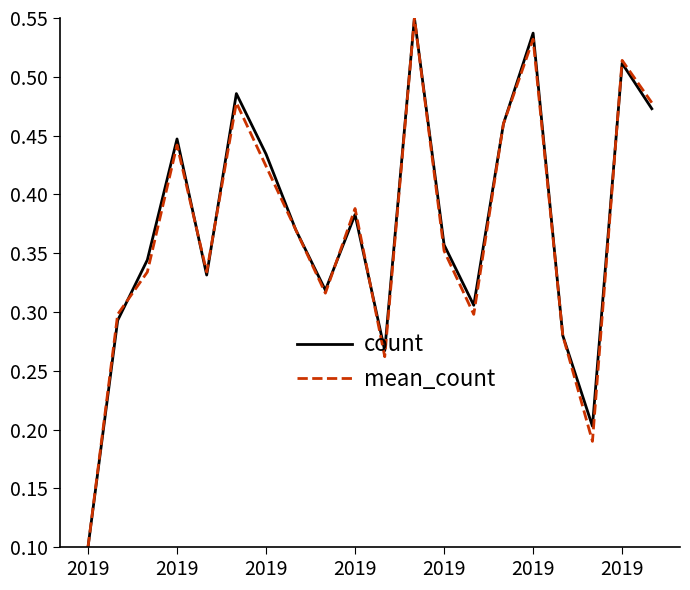

Which series has the widest spread of values?

count